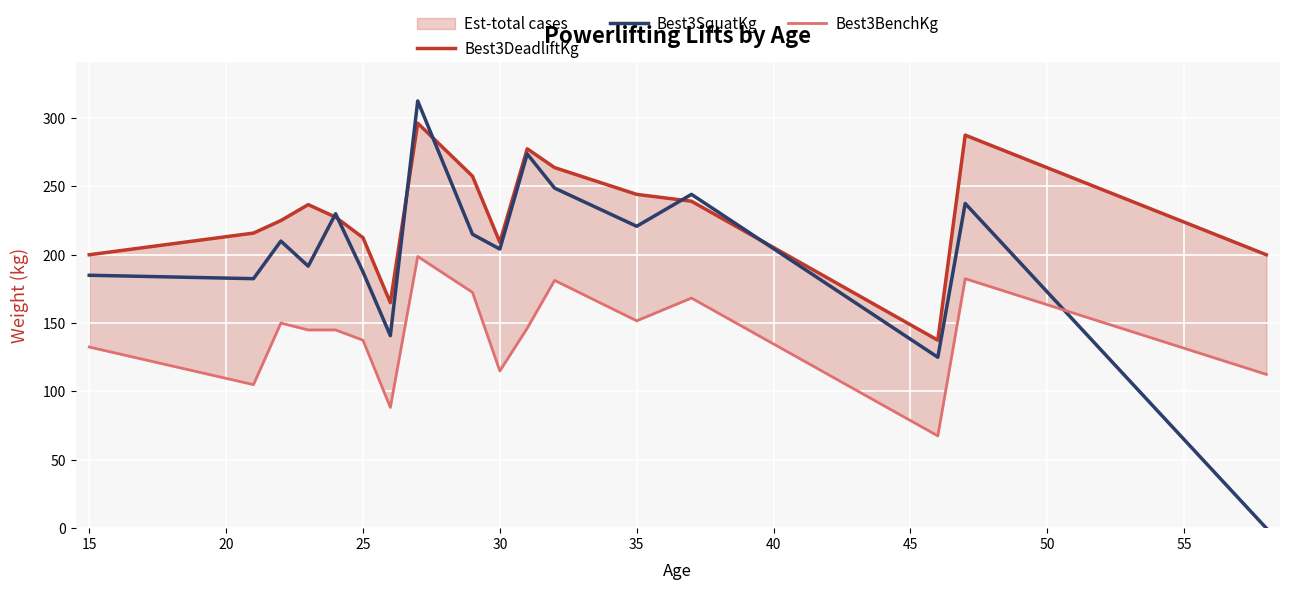

Rank the series by their average value, from lowest to highest.

Best3BenchKg, Best3SquatKg, Best3DeadliftKg